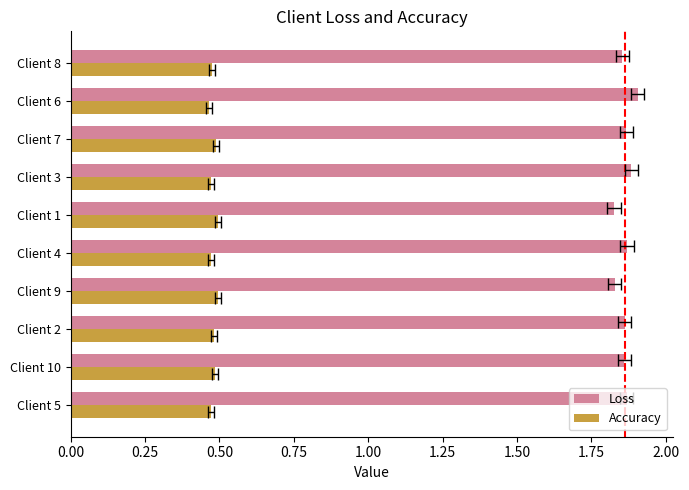

What is the highest value of the Accuracy series?

0.5